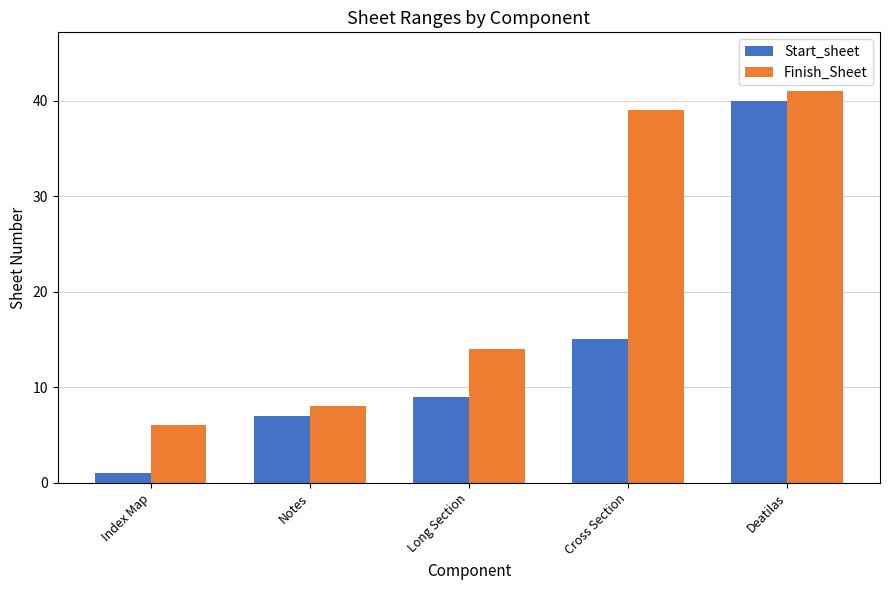

Count the number of categories in the chart.

5